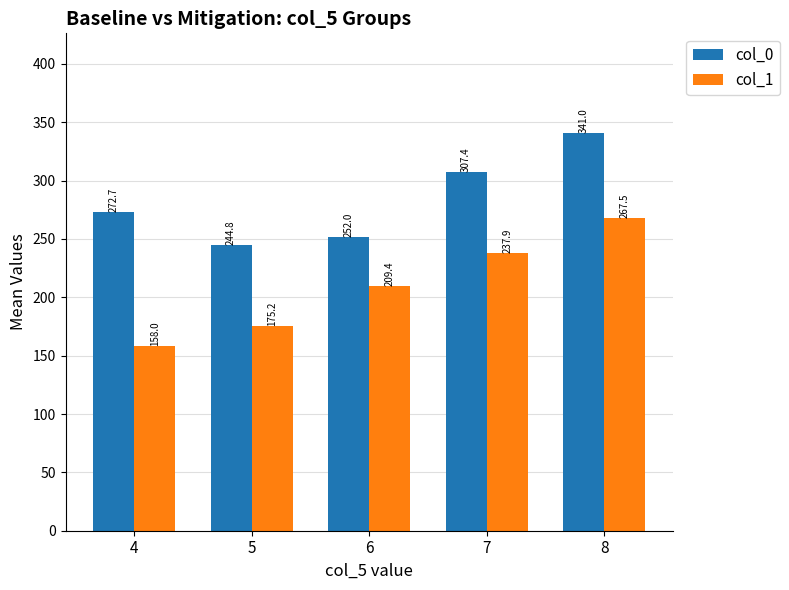

What is the total value across all series at 6?

461.4